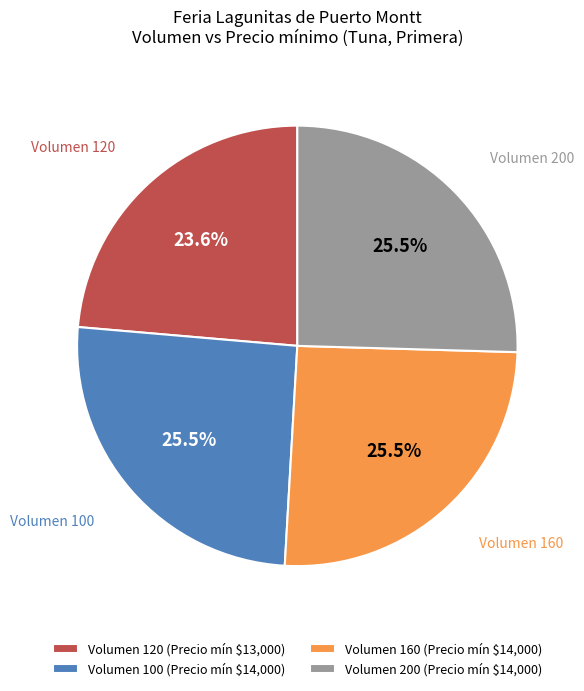

Is there a majority slice in this chart?

No